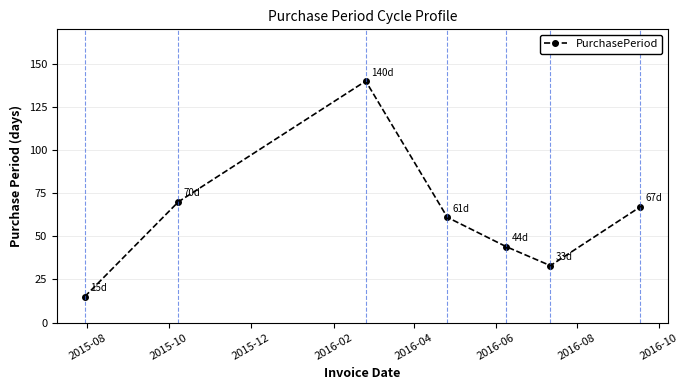

Reading left to right, extract all data points from this chart.

15	70	140	61	44	33	67